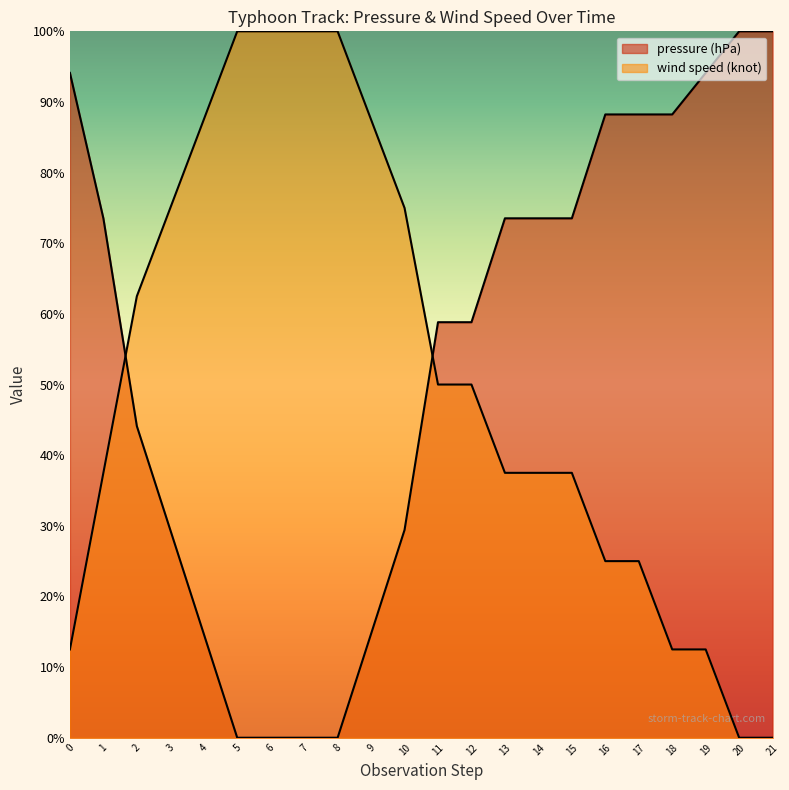

Is the value of wind speed (knot) at 11 greater than the value of pressure (hPa) at 16?

No